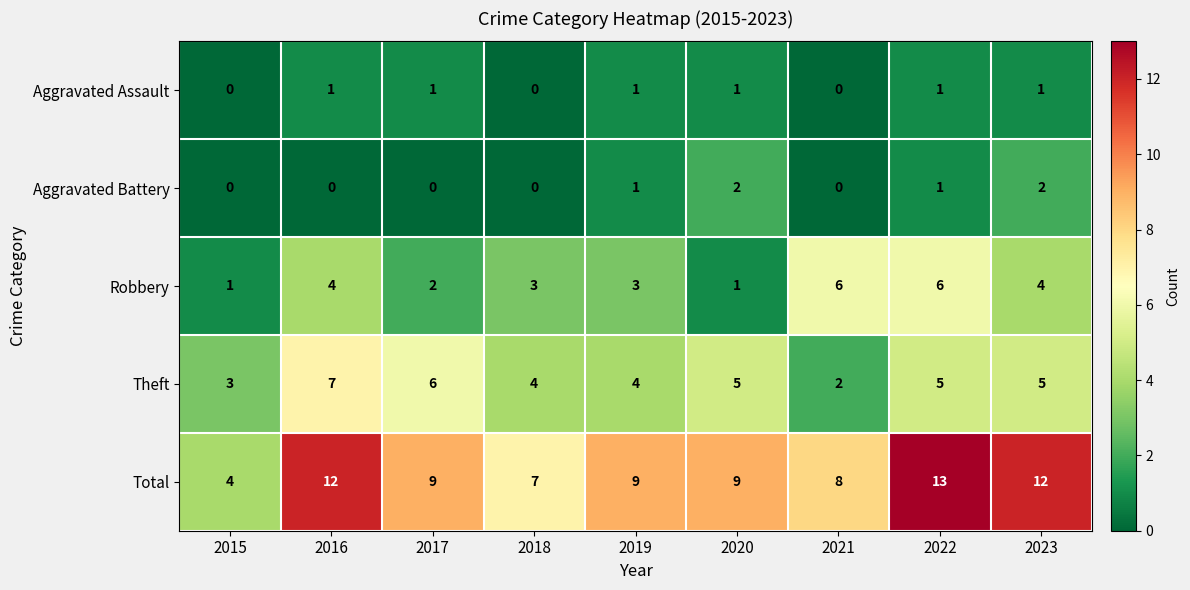

What is the difference between the maximum and minimum values in the Theft series?

5